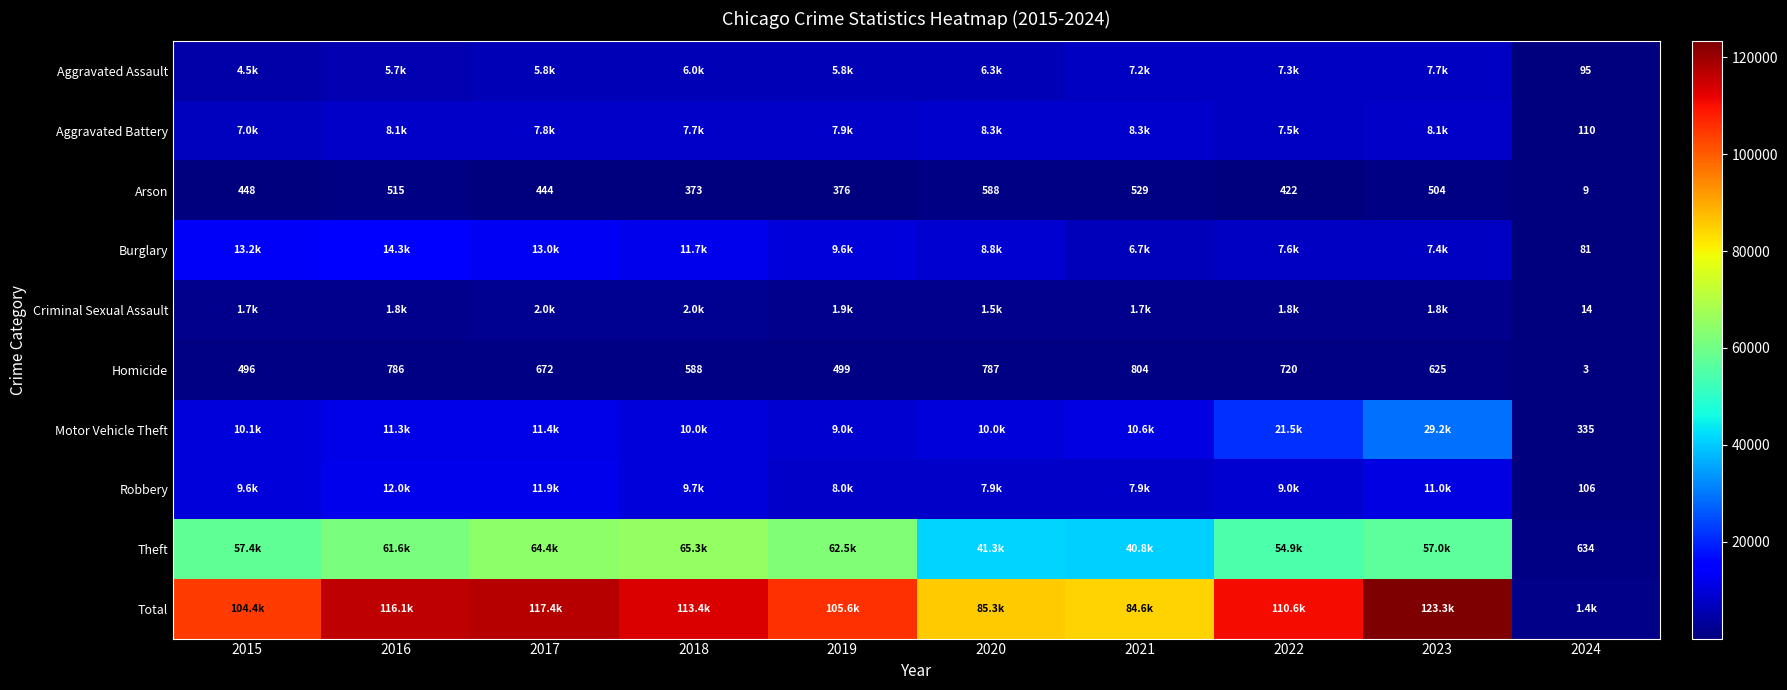

List the labels in order of Homicide value, smallest first.

2024, 2015, 2019, 2018, 2023, 2017, 2022, 2016, 2020, 2021